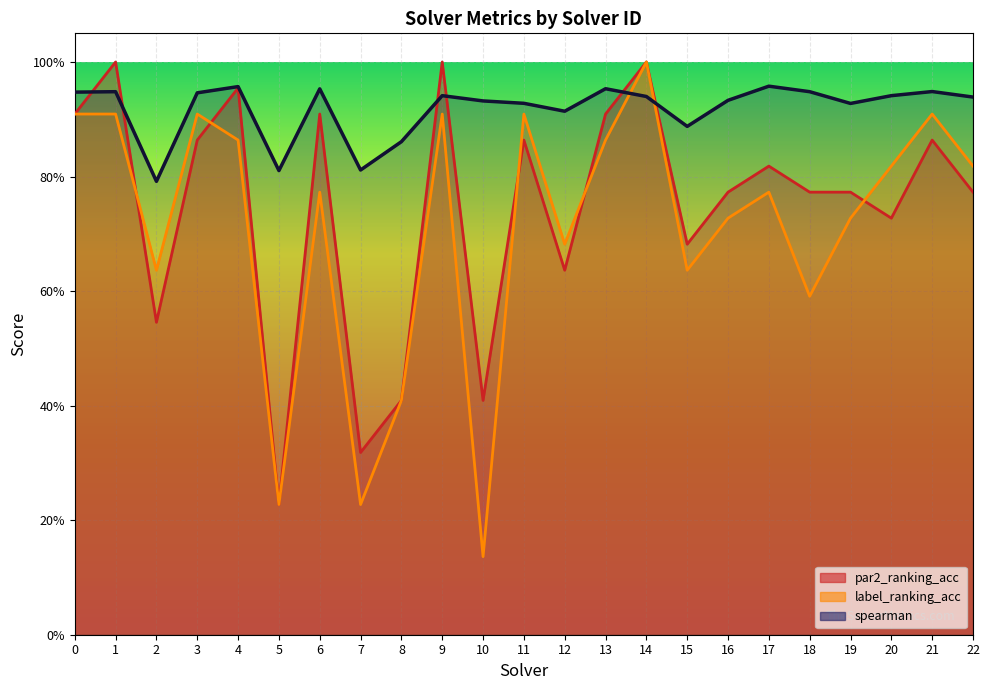

At which category does label_ranking_acc reach its first local valley?

2